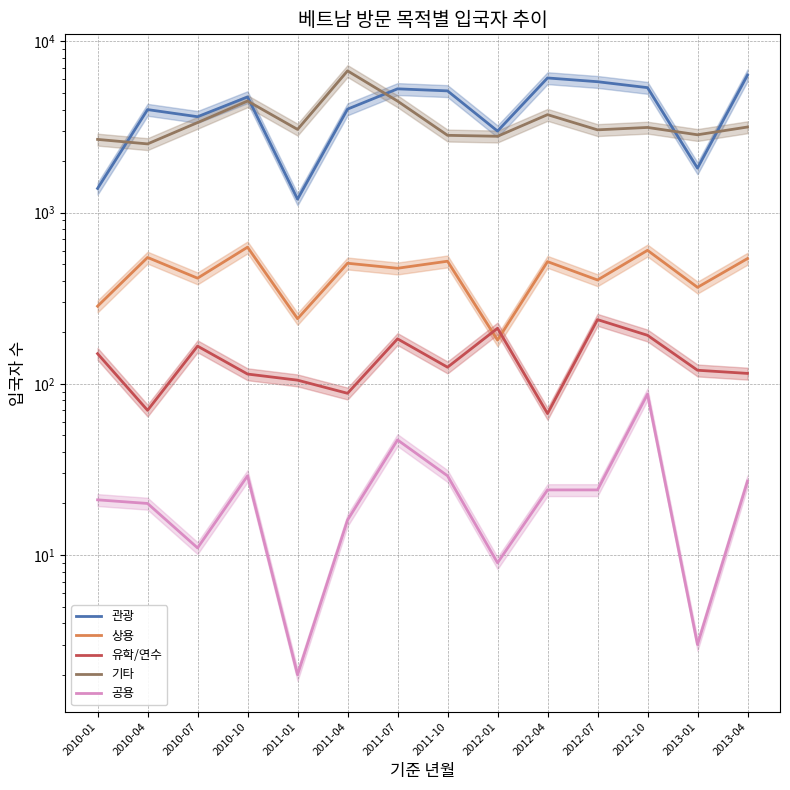

Reading left to right, what are all the values shown in this chart?

관광: 2010-01=1384	2010-04=3996	2010-07=3631	2010-10=4737	2011-01=1198	2011-04=4022	2011-07=5283	2011-10=5139	2012-01=2993	2012-04=6115	2012-07=5814	2012-10=5368	2013-01=1818	2013-04=6357
상용: 2010-01=284	2010-04=547	2010-07=414	2010-10=628	2011-01=240	2011-04=506	2011-07=473	2011-10=520	2012-01=180	2012-04=517	2012-07=404	2012-10=602	2013-01=366	2013-04=539
유학/연수: 2010-01=150	2010-04=70	2010-07=166	2010-10=114	2011-01=105	2011-04=88	2011-07=183	2011-10=125	2012-01=211	2012-04=67	2012-07=237	2012-10=192	2013-01=120	2013-04=115
기타: 2010-01=2676	2010-04=2519	2010-07=3356	2010-10=4484	2011-01=3061	2011-04=6729	2011-07=4480	2011-10=2827	2012-01=2791	2012-04=3733	2012-07=3043	2012-10=3143	2013-01=2848	2013-04=3161
공용: 2010-01=21	2010-04=20	2010-07=11	2010-10=29	2011-01=2	2011-04=16	2011-07=47	2011-10=29	2012-01=9	2012-04=24	2012-07=24	2012-10=87	2013-01=3	2013-04=27